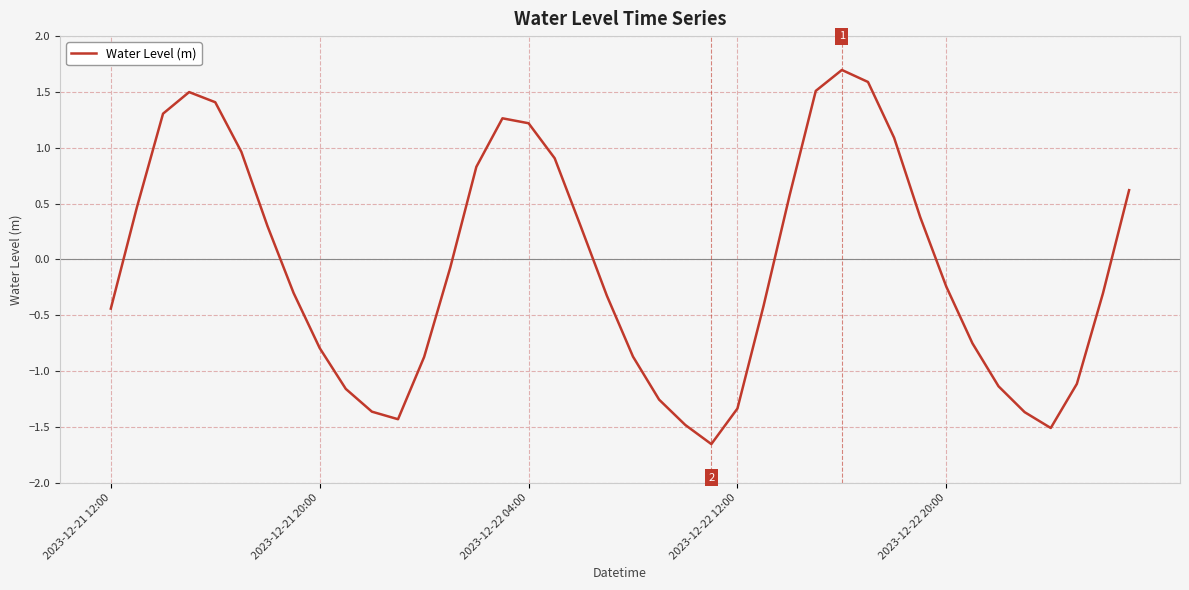

What is the greatest value displayed?

1.7